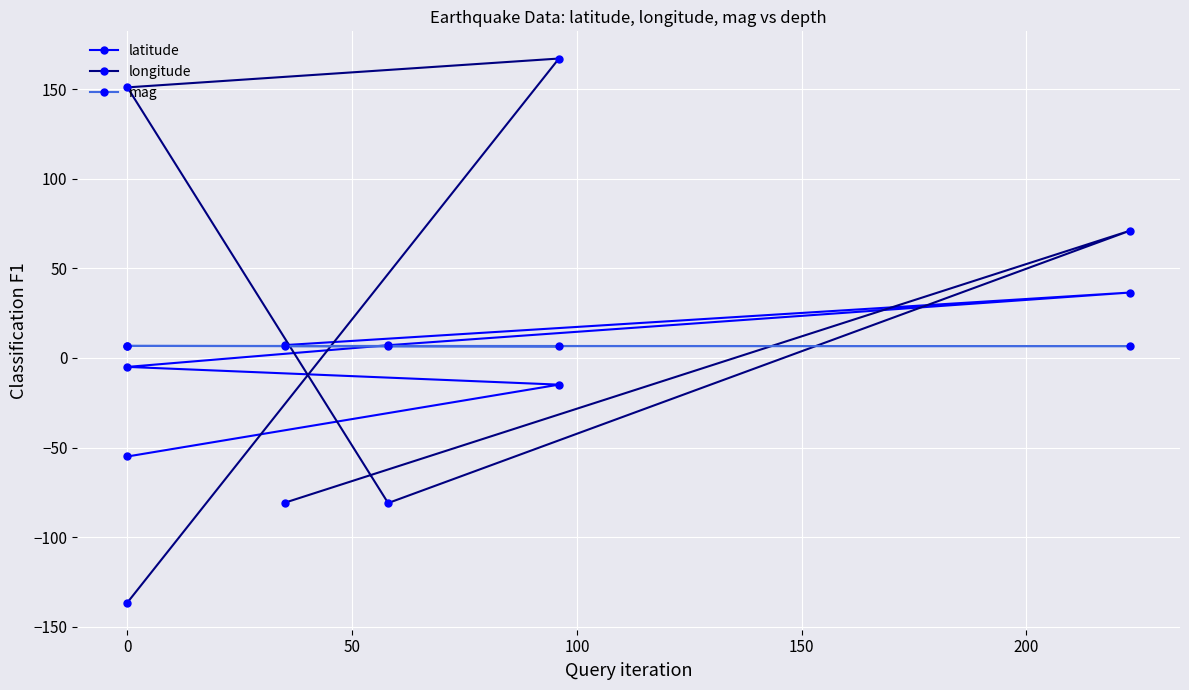

Is the value of latitude at 0 greater than the value of mag at 0?

No